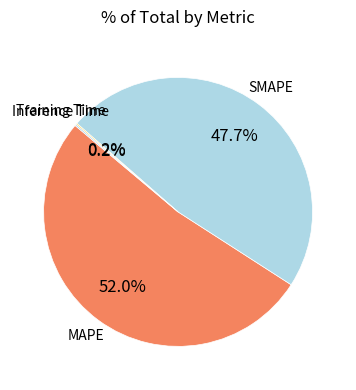

What is the largest slice in the pie chart?

MAPE